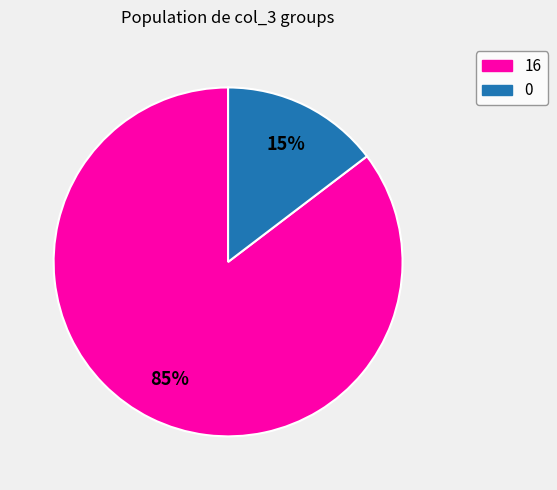

To the nearest percent, what is the average slice percentage?

50%